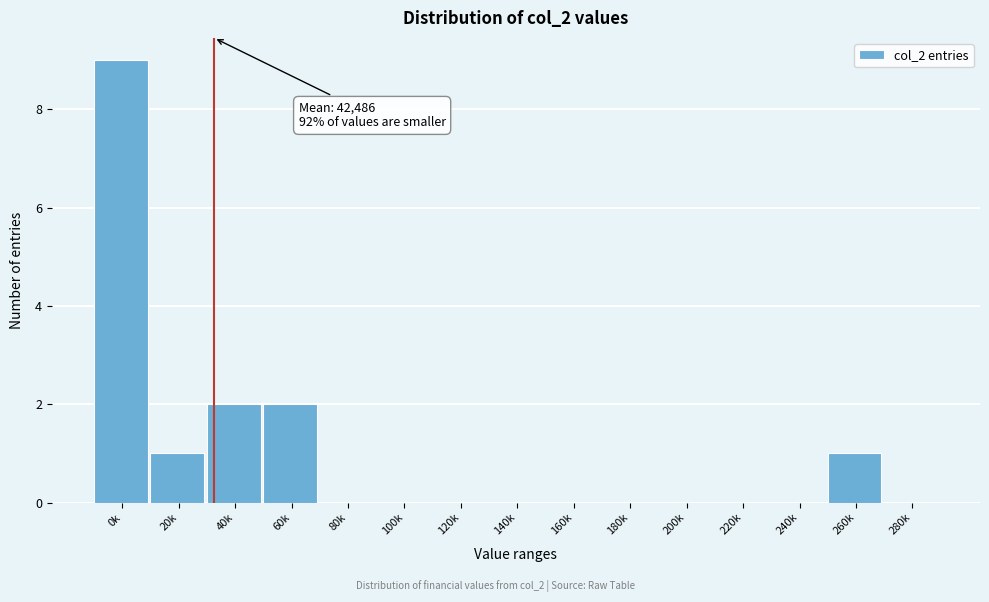

Reading left to right, transcribe all the data shown in this chart.

0k=9	20k=1	40k=2	60k=2	80k=0	100k=0	120k=0	140k=0	160k=0	180k=0	200k=0	220k=0	240k=0	260k=1	280k=0